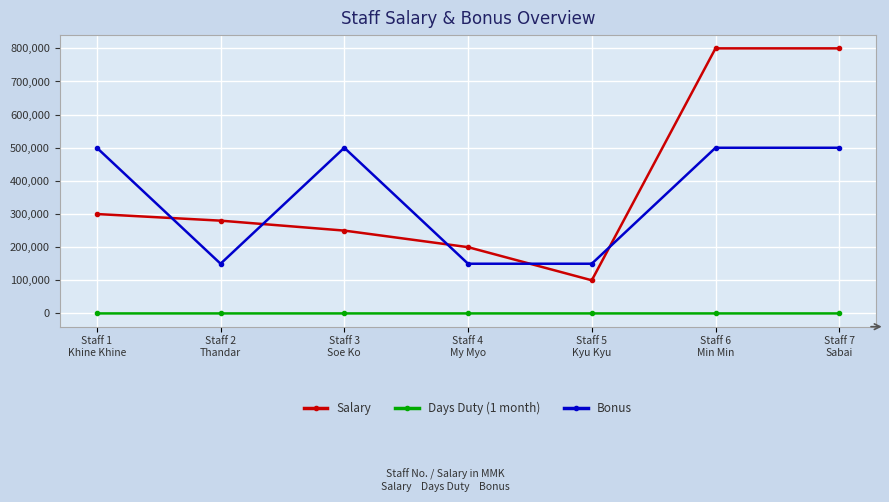

True or false: Salary has a value of 411395 at Staff 2
Thandar.

False